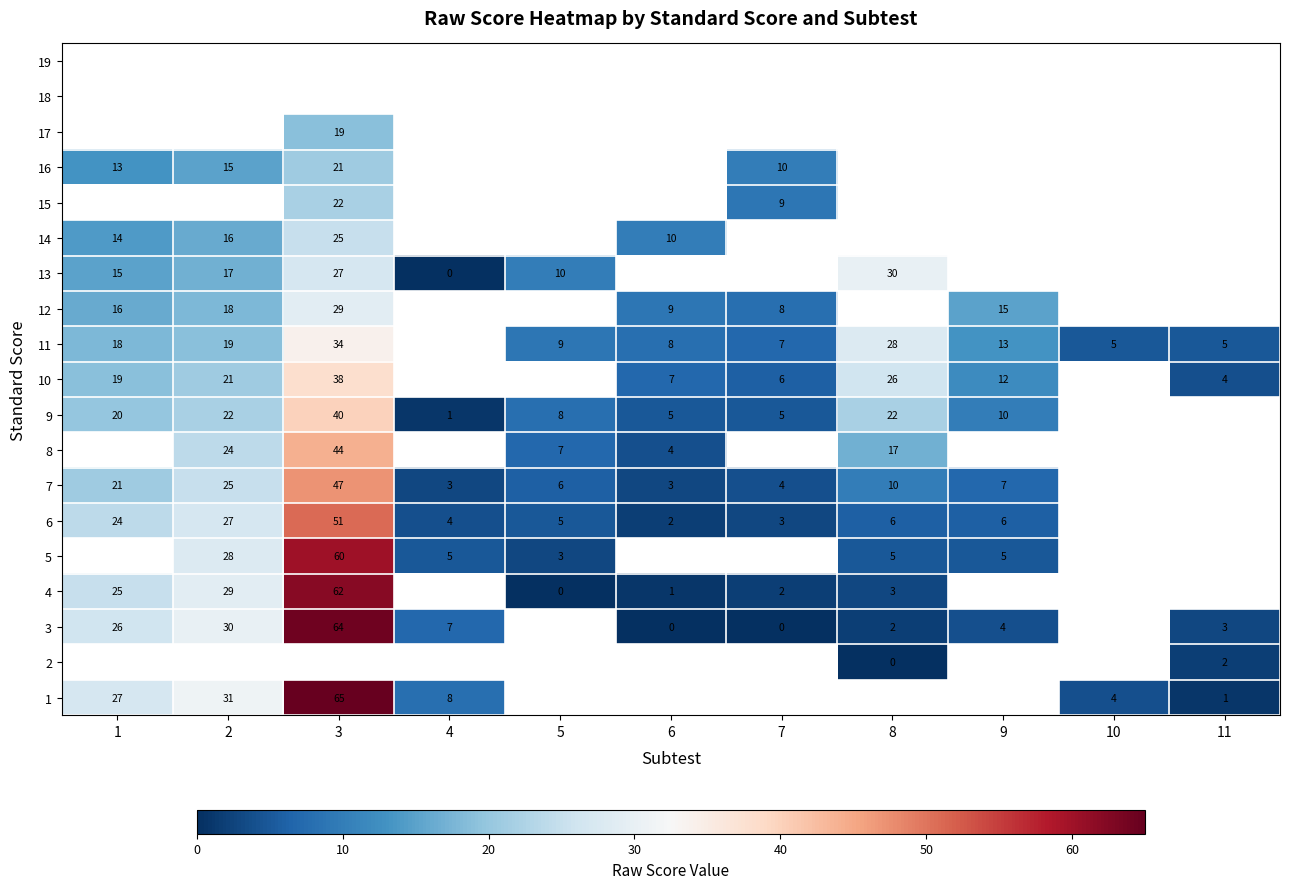

Is it true that 12 equals 8 at 9?

False